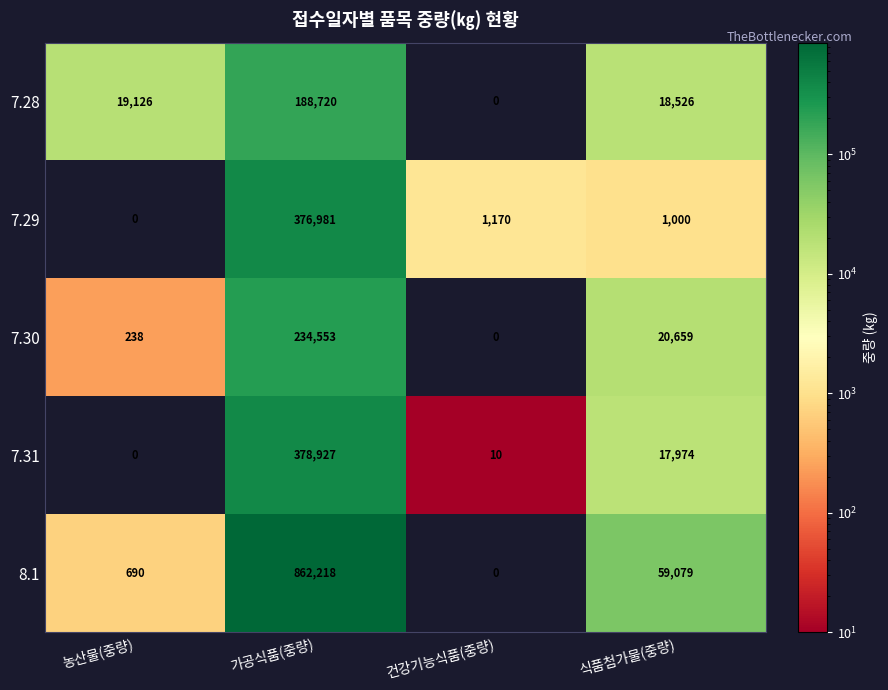

Which series has the largest total across all categories?

8.1